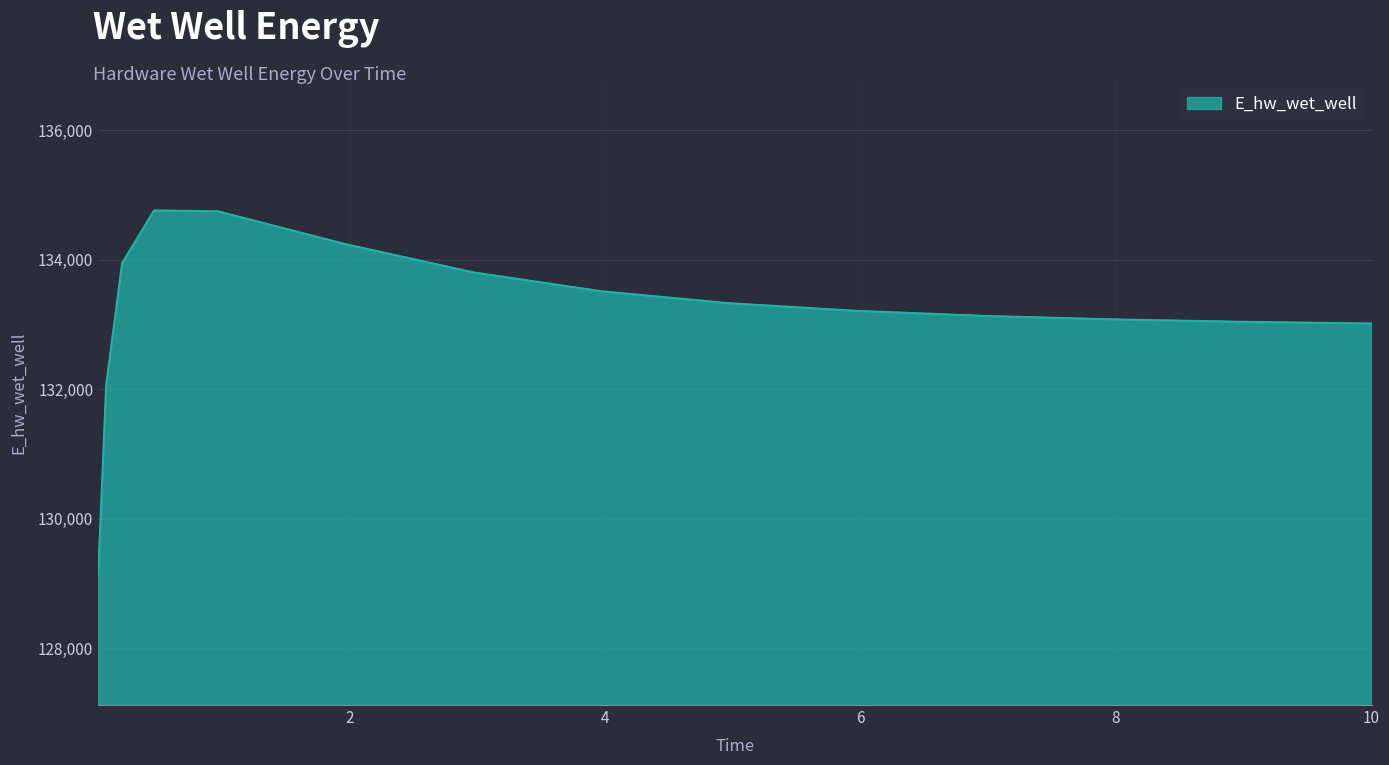

What is the greatest value displayed?

134758.1